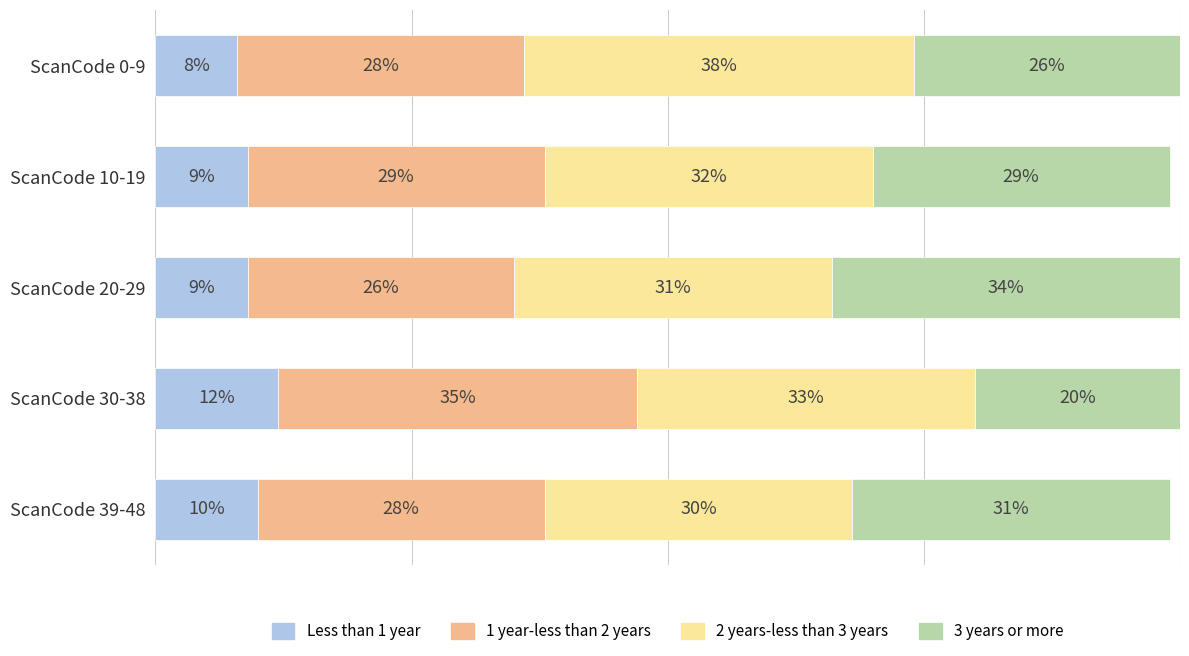

At which label does Less than 1 year reach its minimum?

ScanCode 0-9